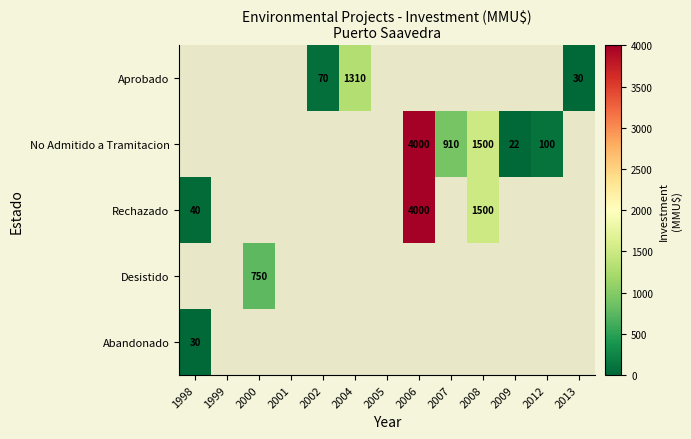

Count the number of categories in the chart.

13